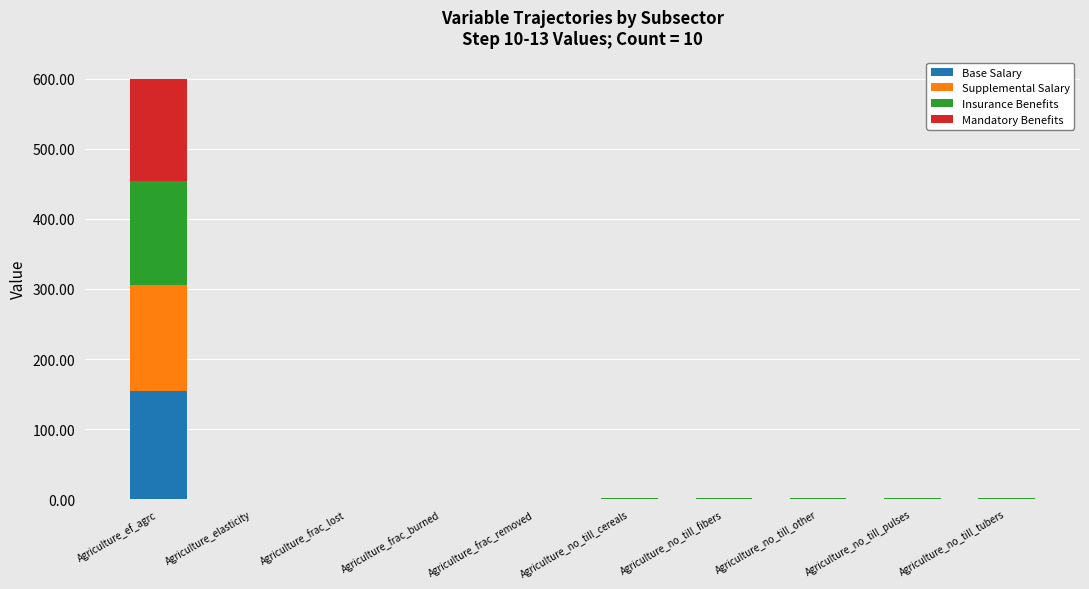

At which label does Base Salary reach its peak?

Agriculture_ef_agrc